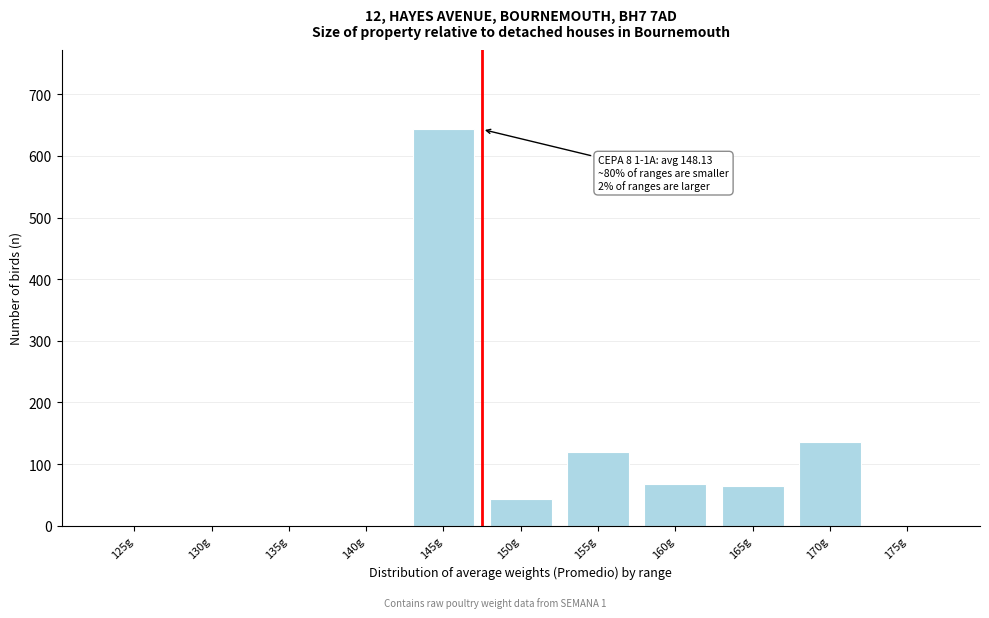

Reading left to right, transcribe all the data shown in this chart.

125g=0	130g=0	135g=0	140g=0	145g=643	150g=43	155g=120	160g=68	165g=64	170g=136	175g=0